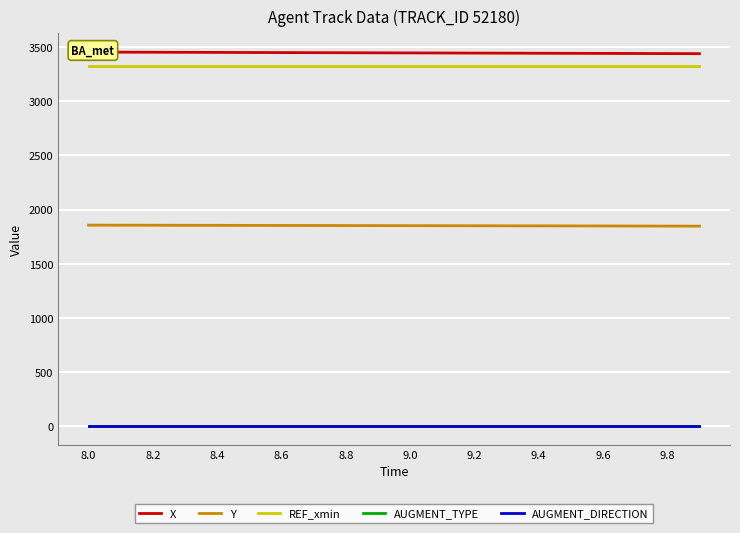

What is the maximum value for Y?

1855.8